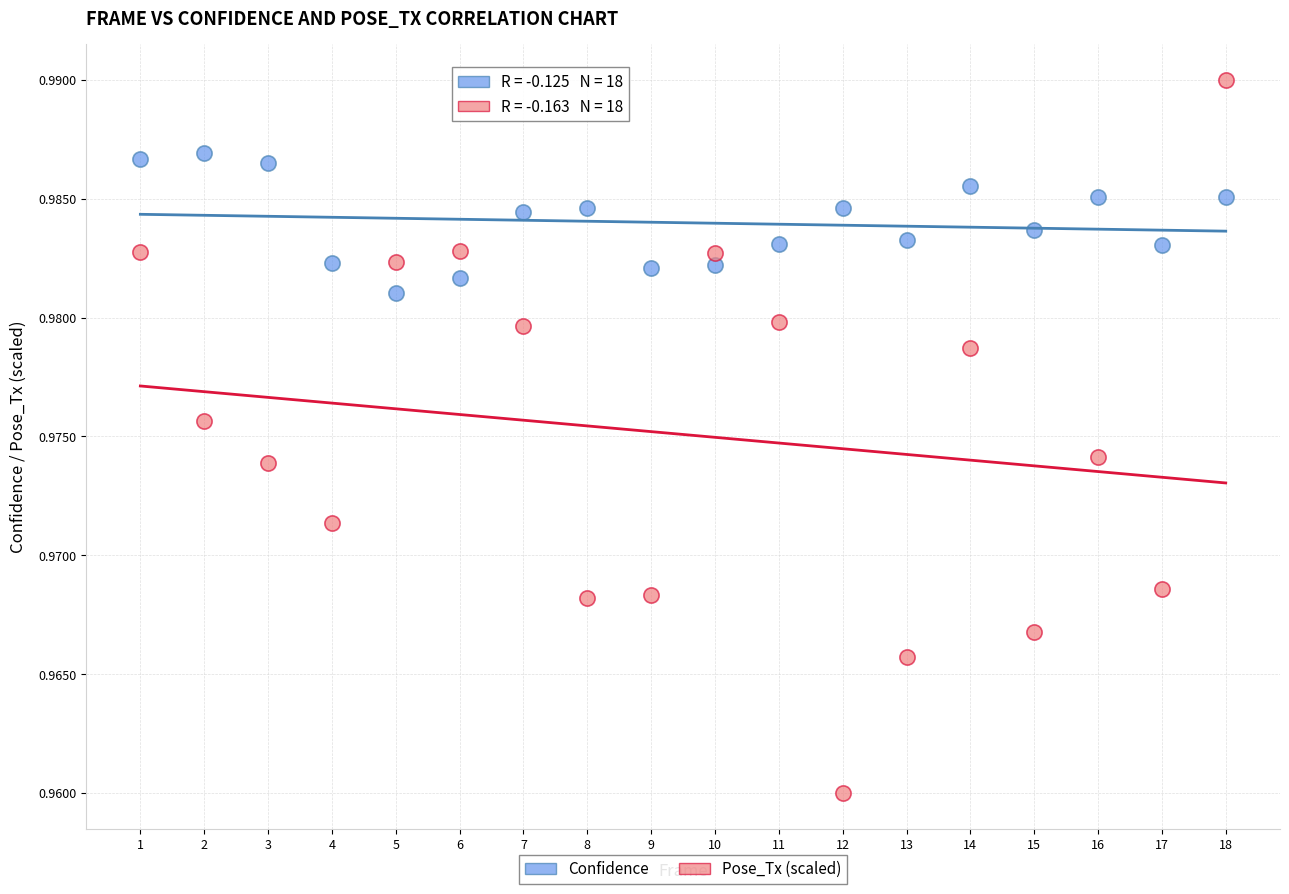

Which series contains the lowest Y value?

Pose_Tx (scaled)